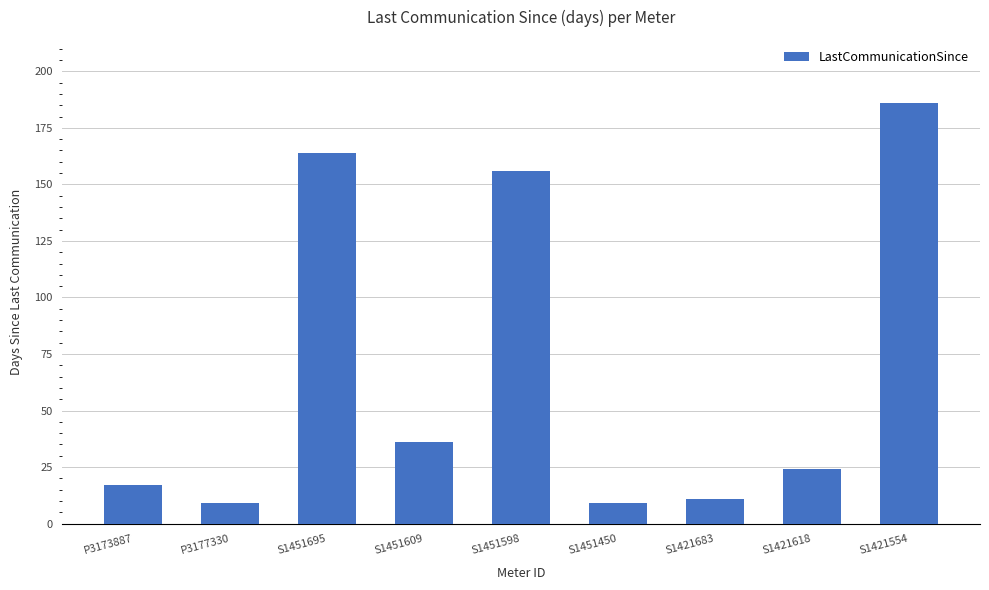

Does the chart contain any negative values?

No